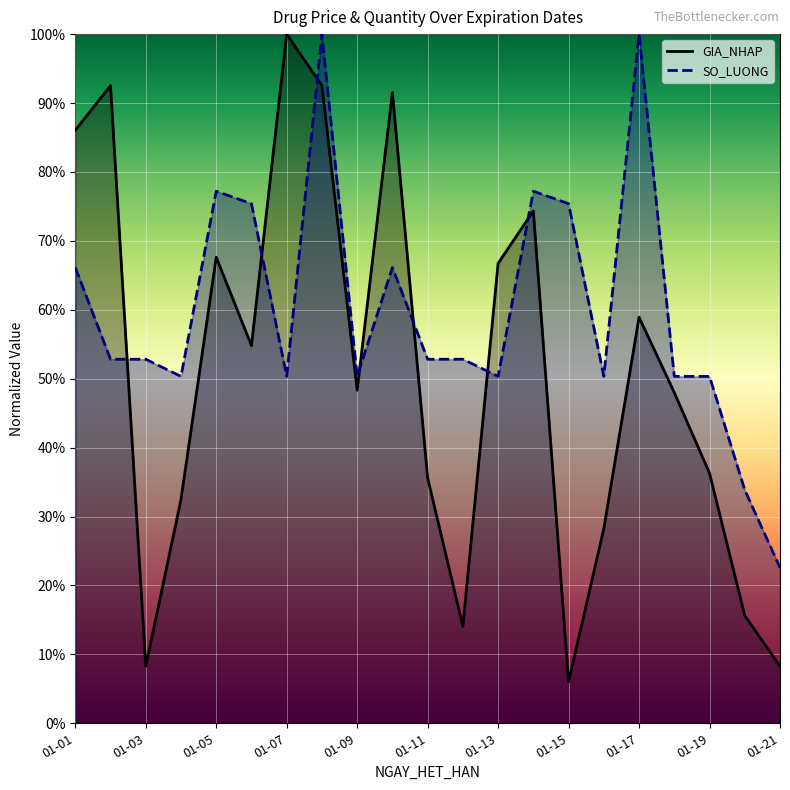

True or false: SO_LUONG has a value of 0.8 at 2025-01-02.

False